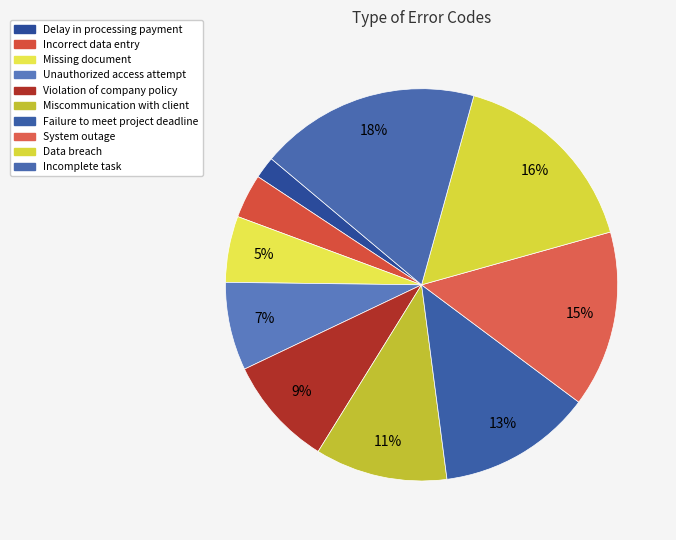

How many slices are in this pie chart?

10